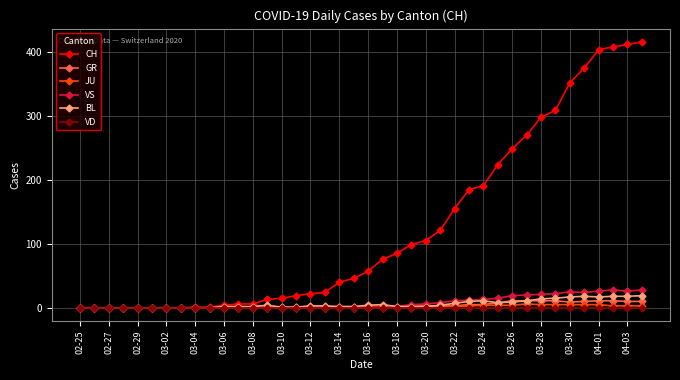

True or false: VS has more than 0 points higher than both neighbors.

True